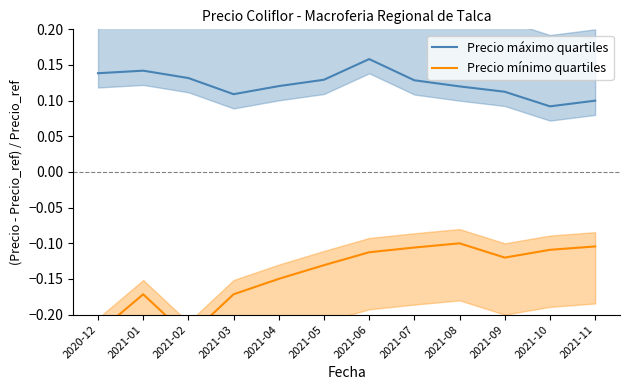

At how many categories does at least one series exceed 0?

12